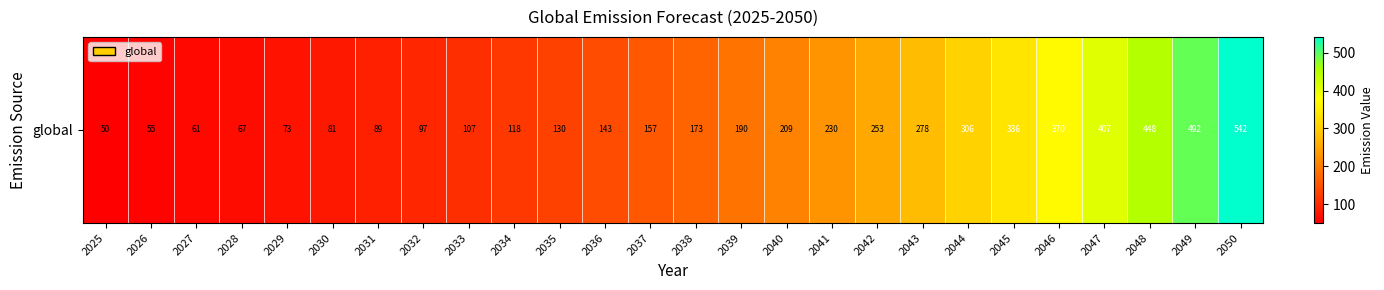

The chart shows a value of 107.2 at 2033. True or false?

True